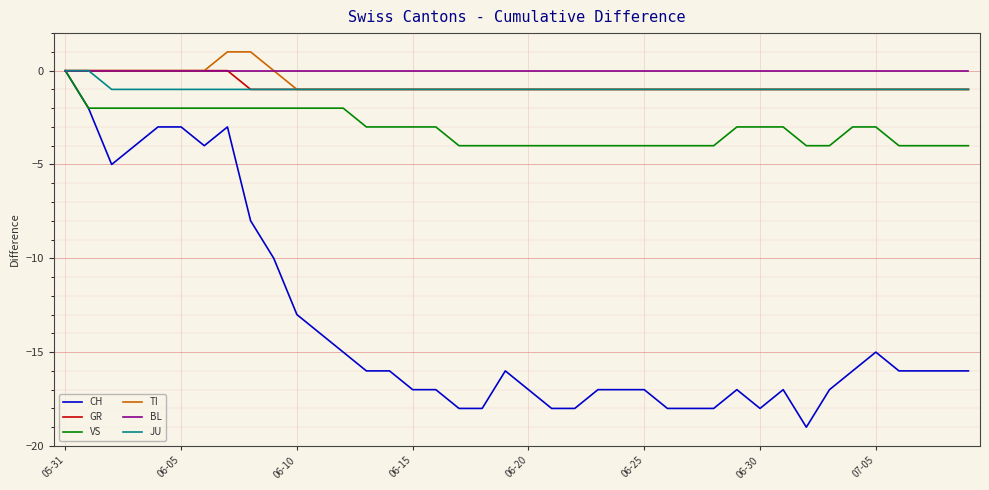

True or false: GR has more than 1 interior local peaks.

False